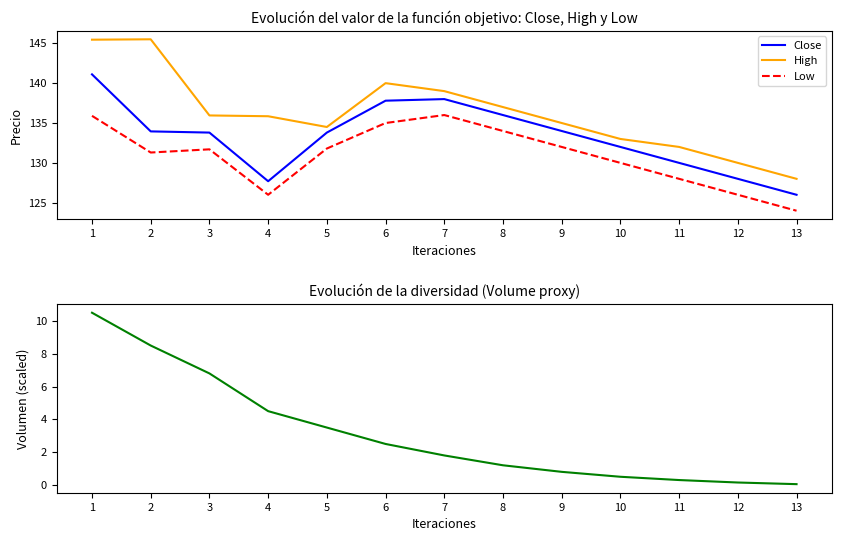

What is the average value of the Low series?

130.9